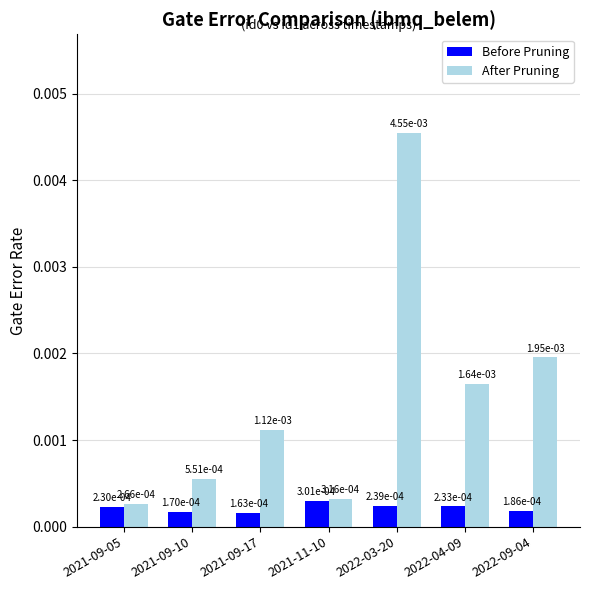

At how many categories does at least one series exceed 0?

7